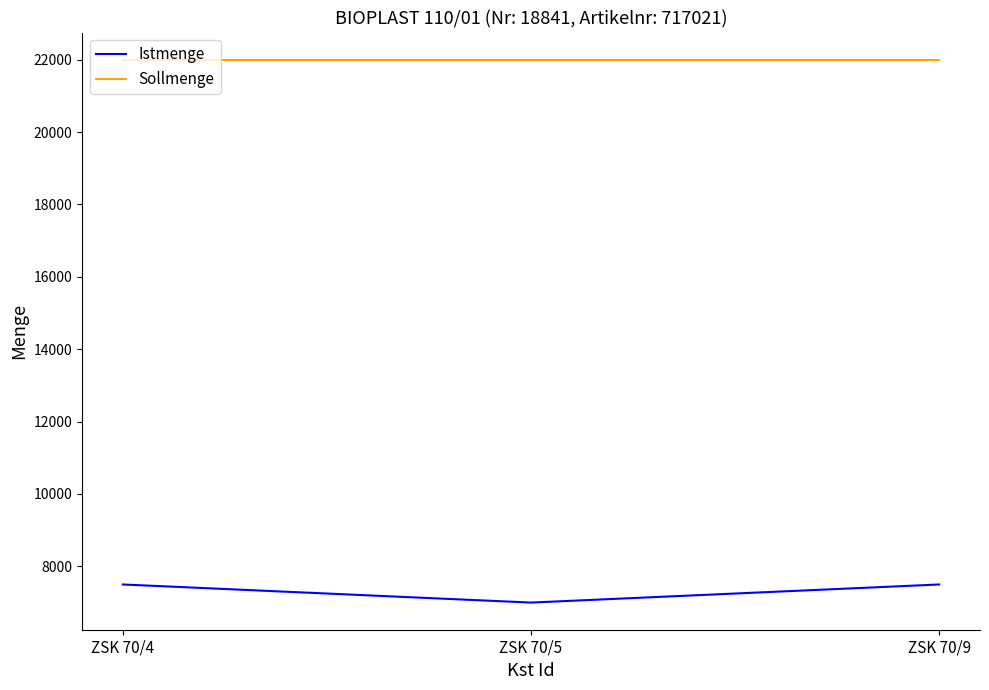

Reading left to right, transcribe all the data shown in this chart.

Istmenge: 7500	7000	7500
Sollmenge: 22000	22000	22000